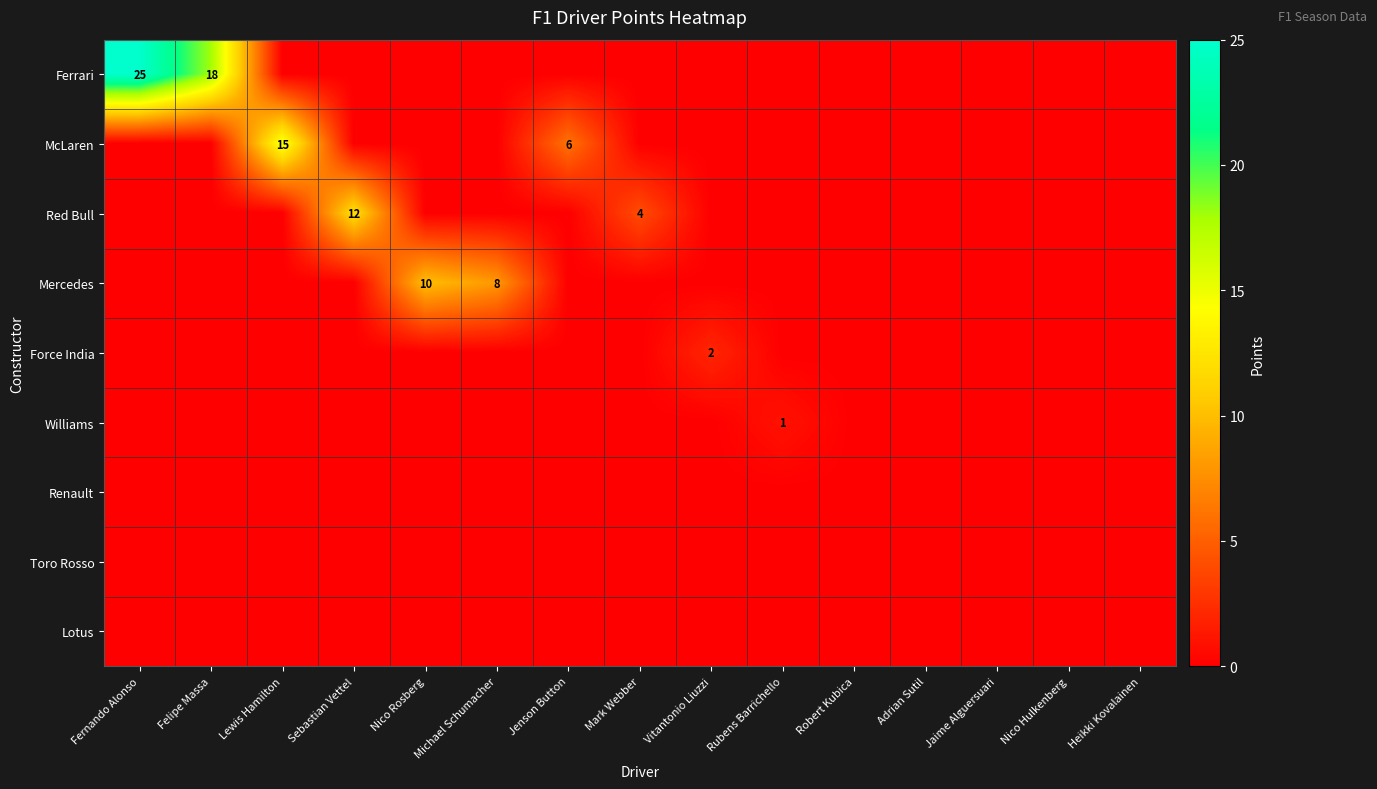

Where is row_2 nearest to the value 6?

Mark Webber